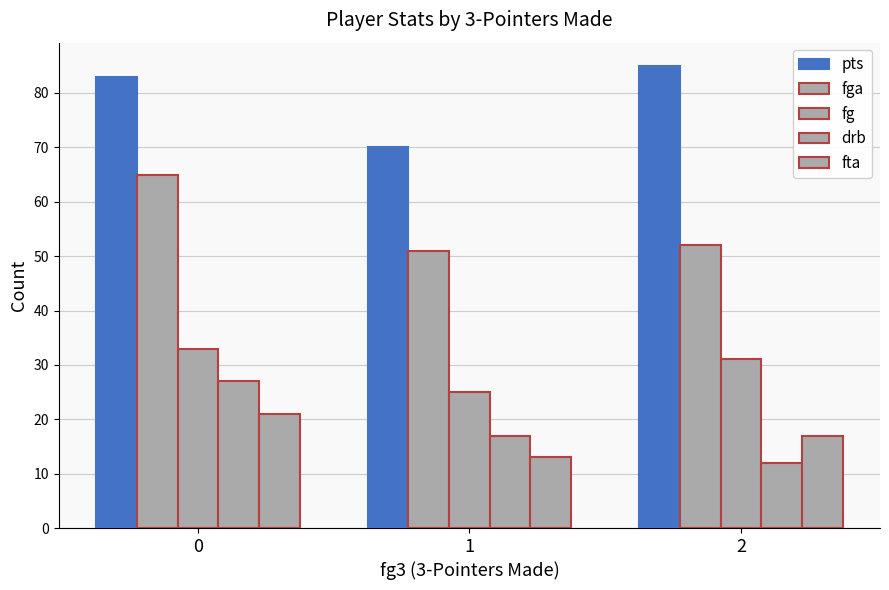

How many values in the pts series are below 83?

1